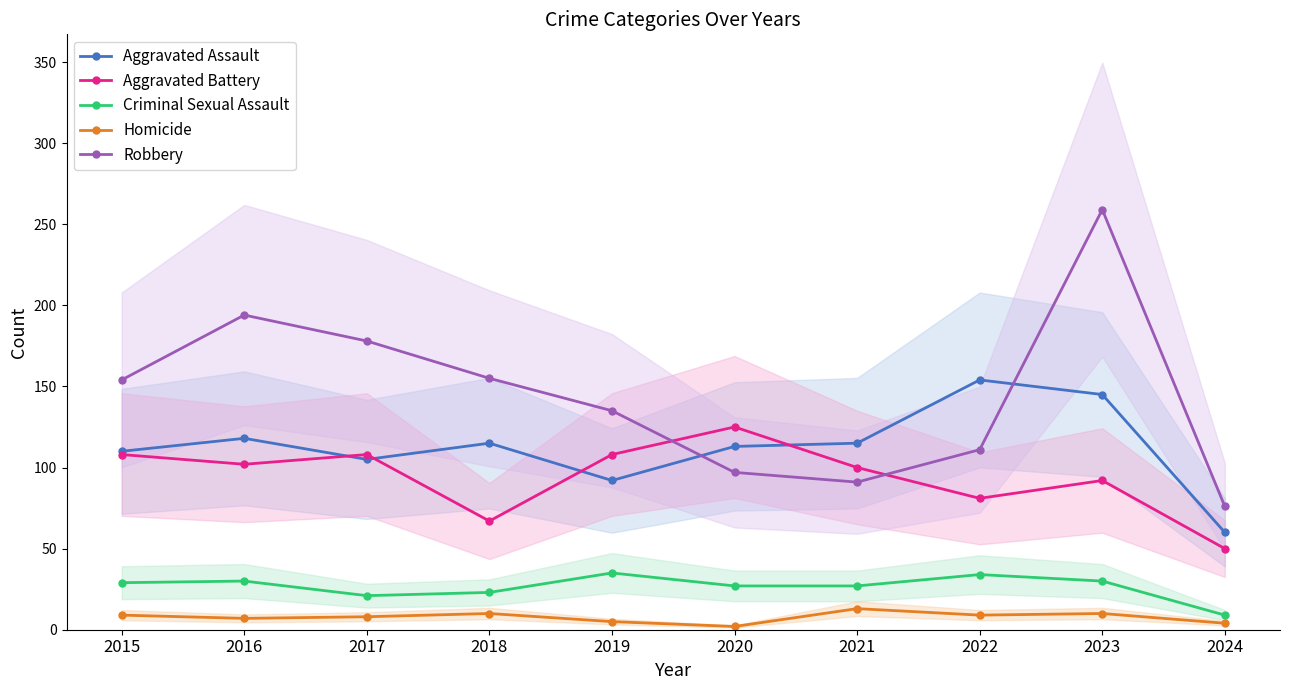

Which series ends up on top after the final intersection of Robbery and Aggravated Assault?

Robbery